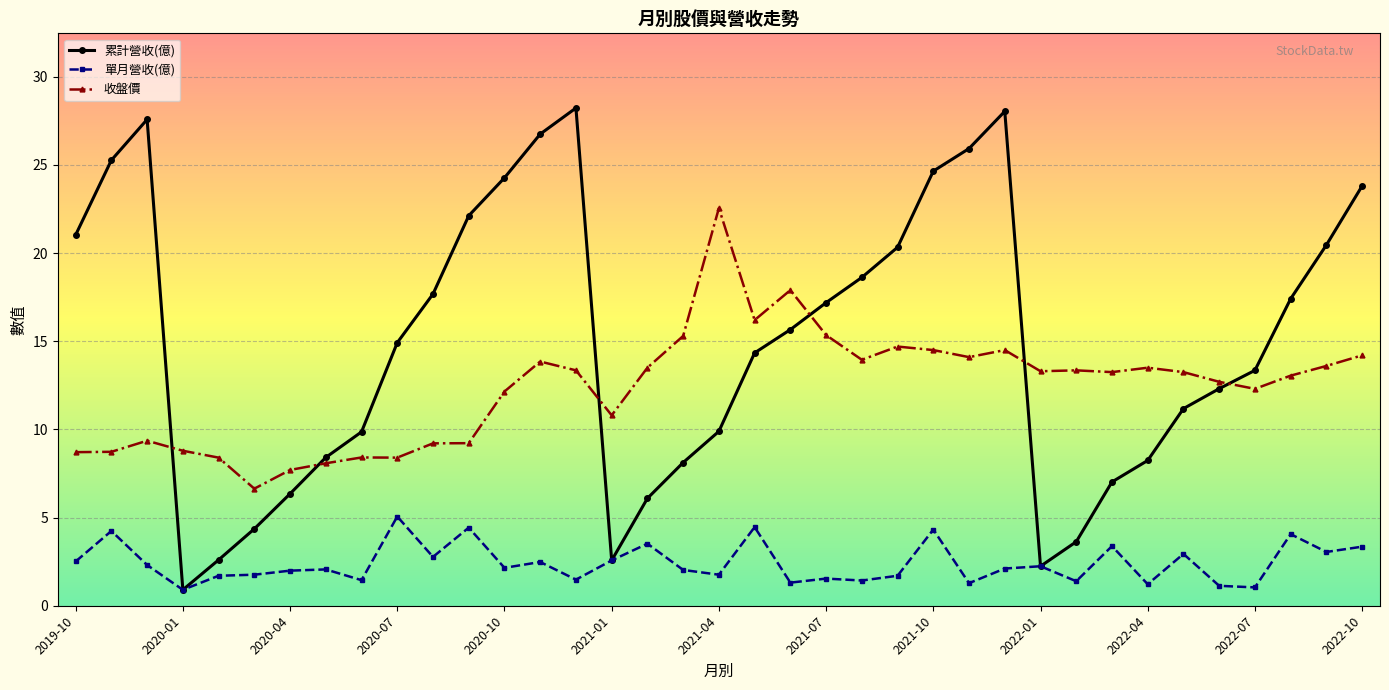

Rank the series by their average value, from highest to lowest.

累計營收(億), 收盤價, 單月營收(億)